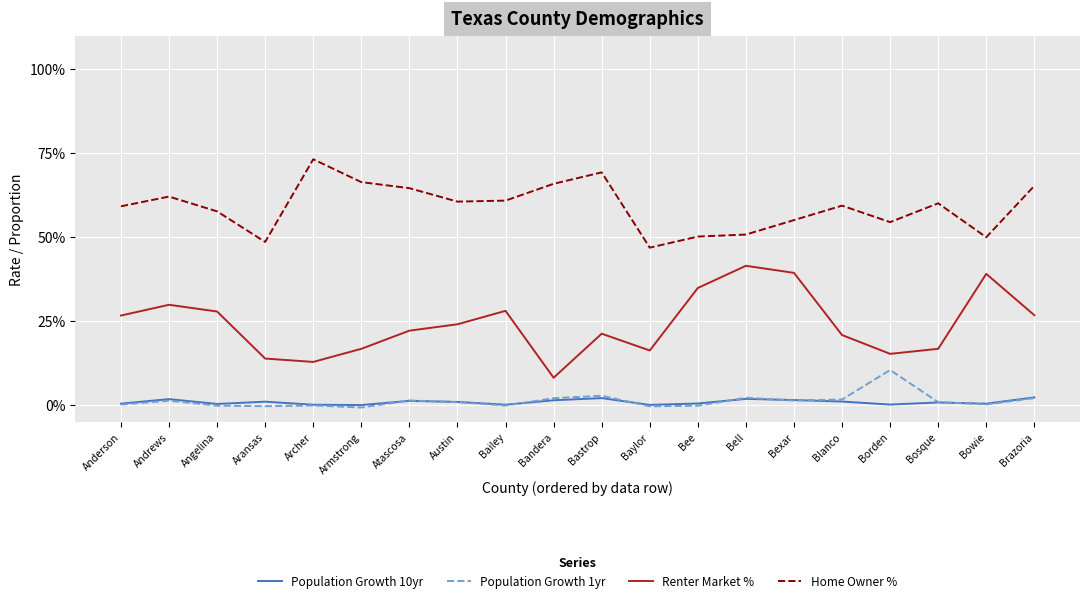

What are all the series names shown in the legend?

Population Growth 10yr, Population Growth 1yr, Renter Market %, Home Owner %